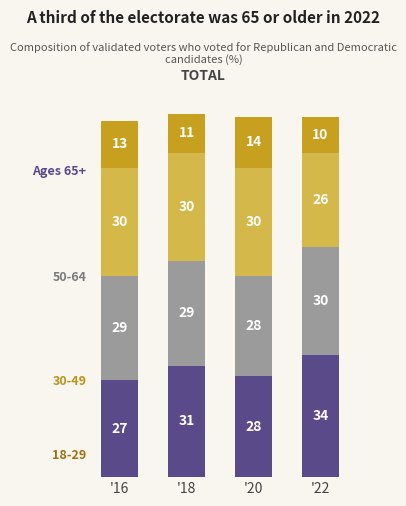

What is the total value across all series at '18?

101